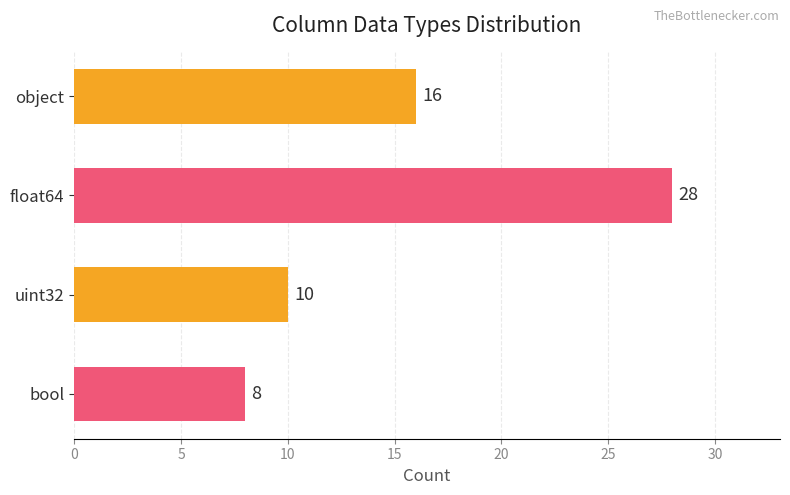

Which has a higher value, uint32 or float64?

float64